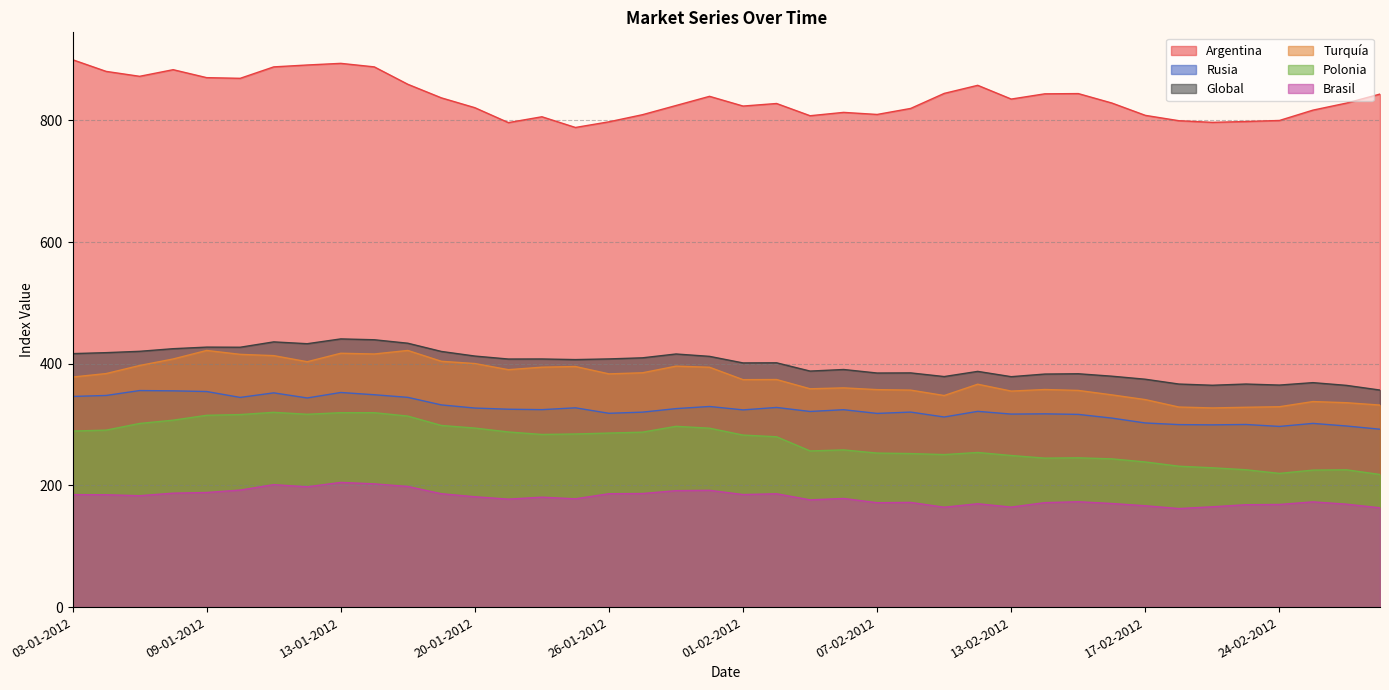

In Brasil, how many points are higher than both neighbors (excluding endpoints)?

10